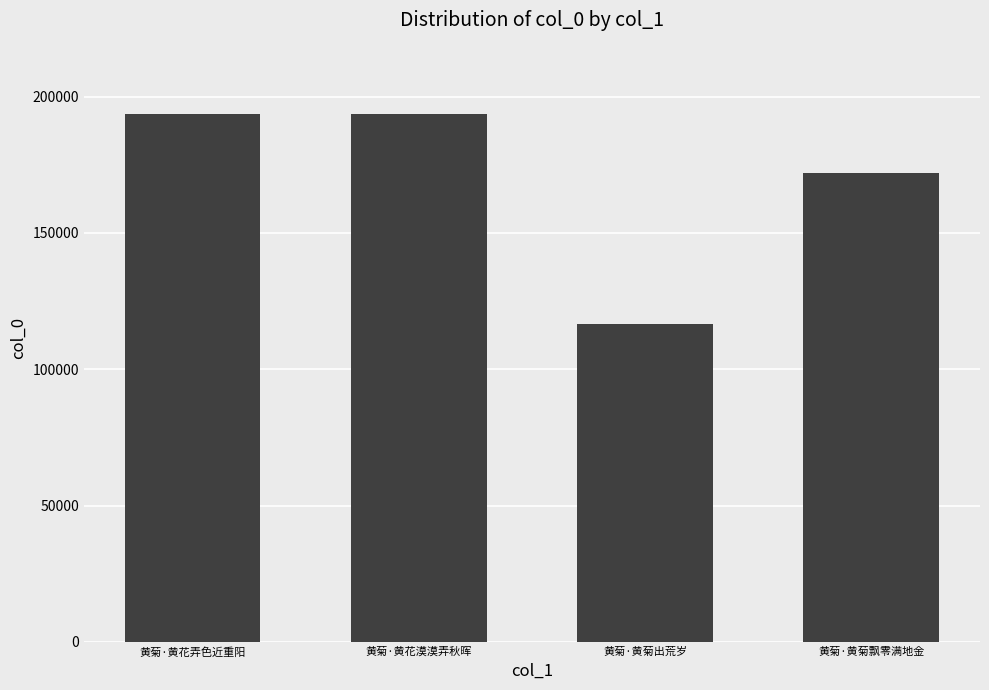

What is the minimum value shown in the chart?

116599